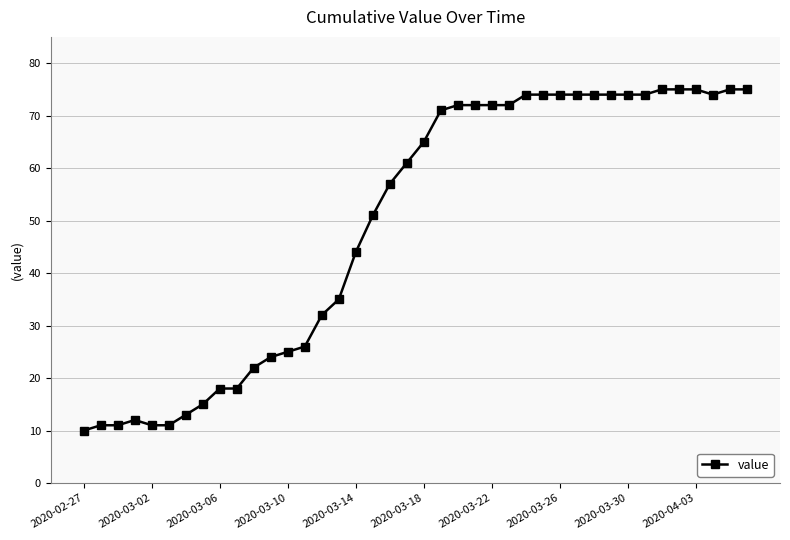

What is the difference between the maximum and minimum values?

65